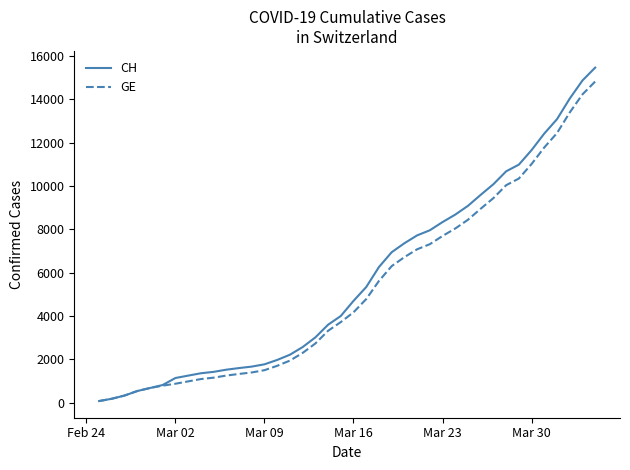

What is the maximum value shown in the chart?

15470